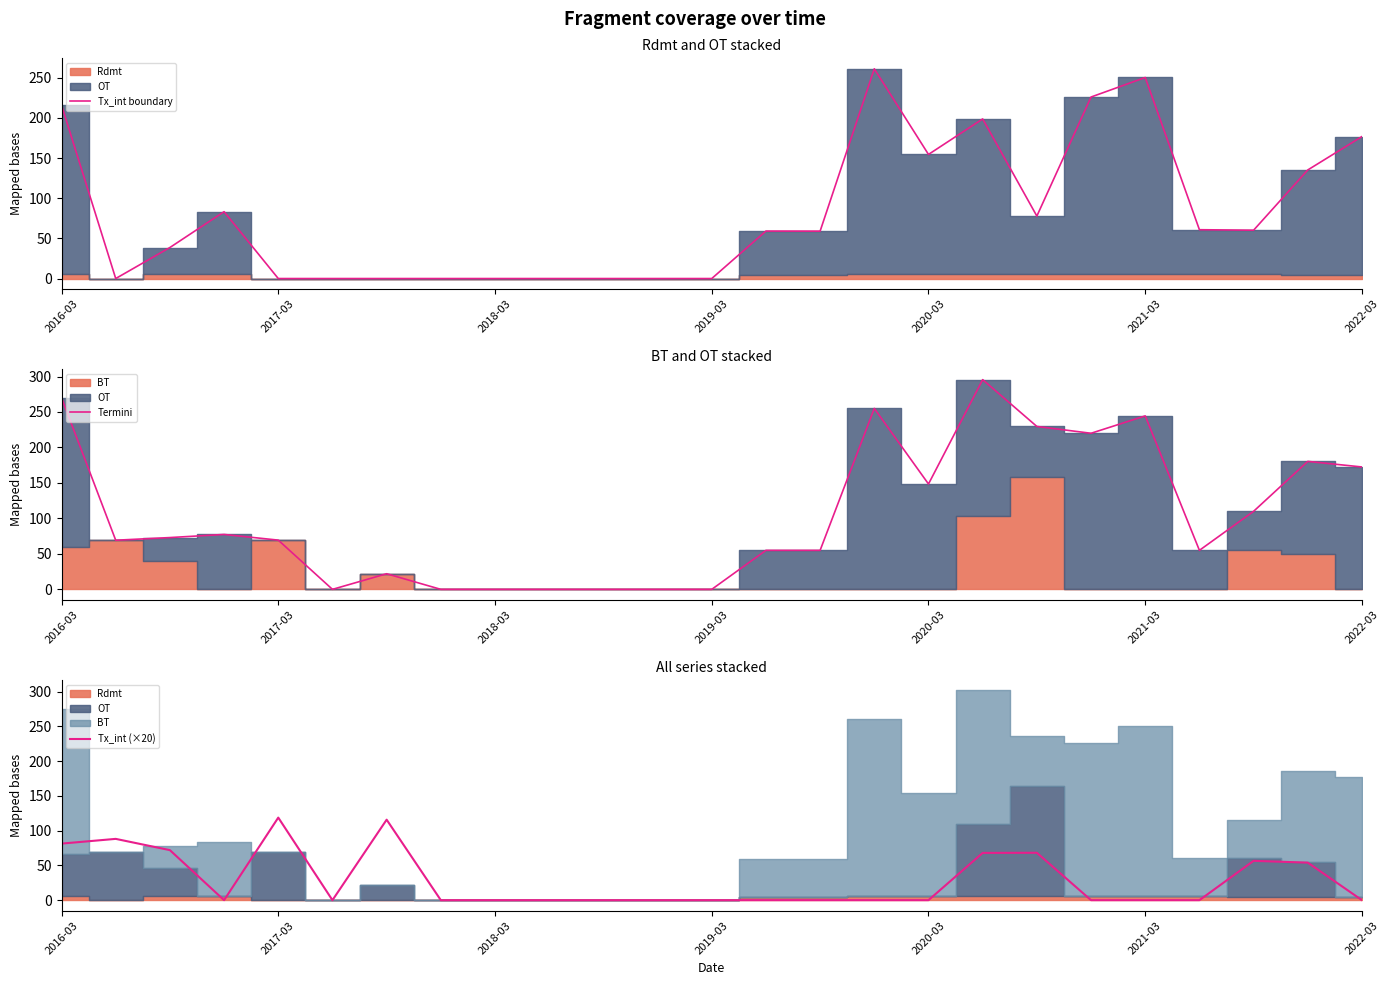

What is the greatest value displayed?

295.6